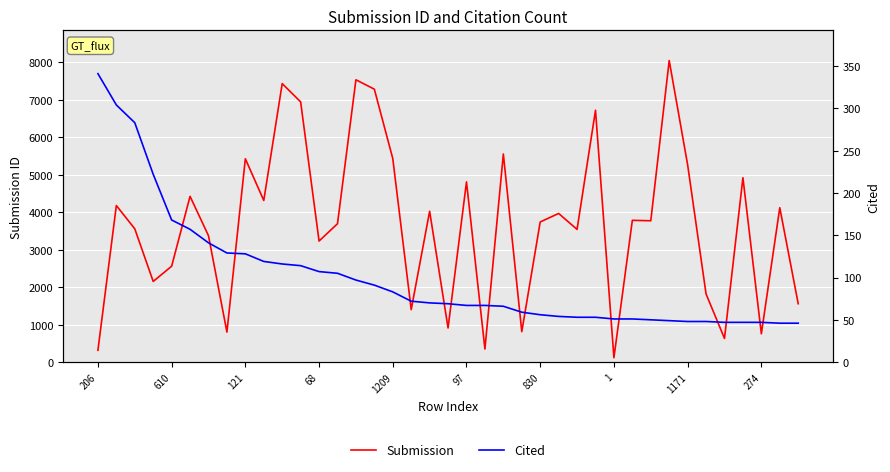

What is the minimum value shown in the chart?

46